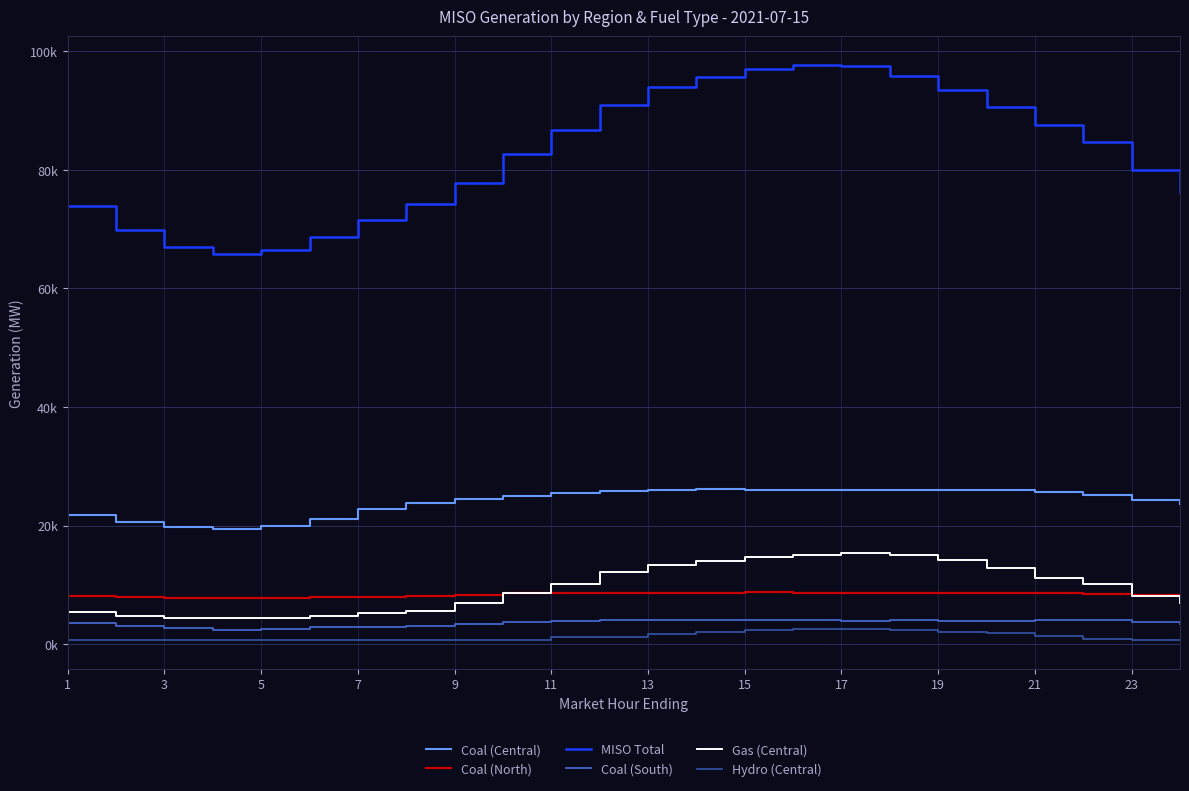

True or false: Hydro (Central) and Gas (Central) cross at least once.

False